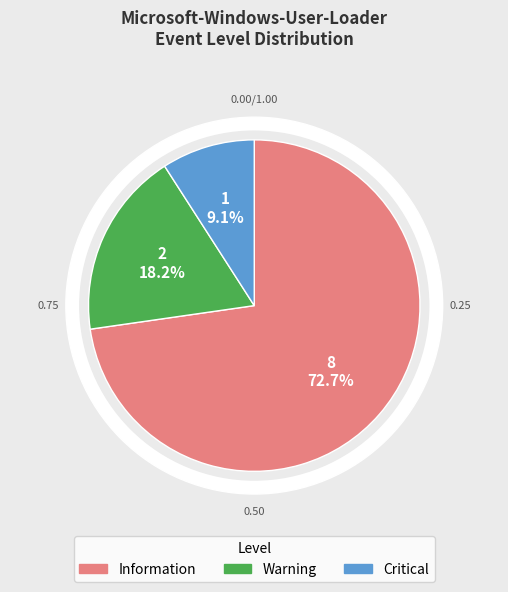

What percentage is the Warning slice, to the nearest percent?

18%